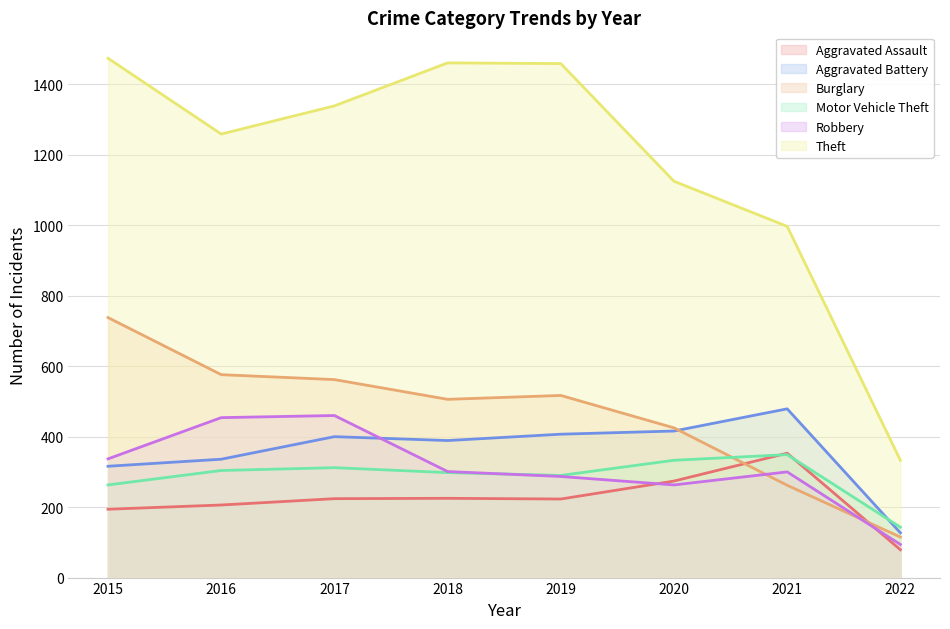

Reading left to right, extract all data points from this chart.

Aggravated Assault: 194	206	224	225	223	274	353	79
Aggravated Battery: 316	336	400	389	407	416	479	127
Burglary: 738	576	562	506	517	425	262	115
Motor Vehicle Theft: 263	304	312	298	290	333	349	143
Robbery: 337	454	460	301	287	263	300	94
Theft: 1474	1259	1339	1461	1459	1125	997	333